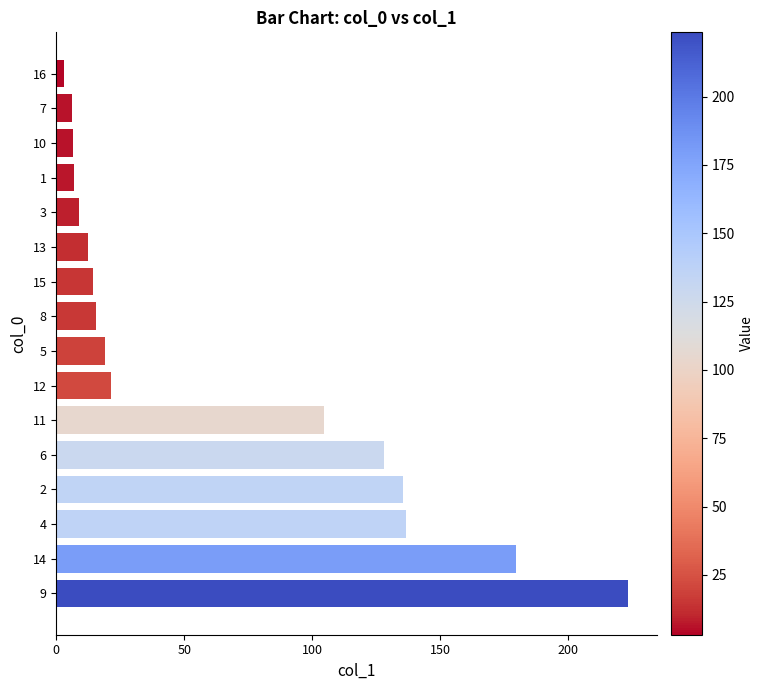

Are the bars grouped side by side (vs. stacked)?

No